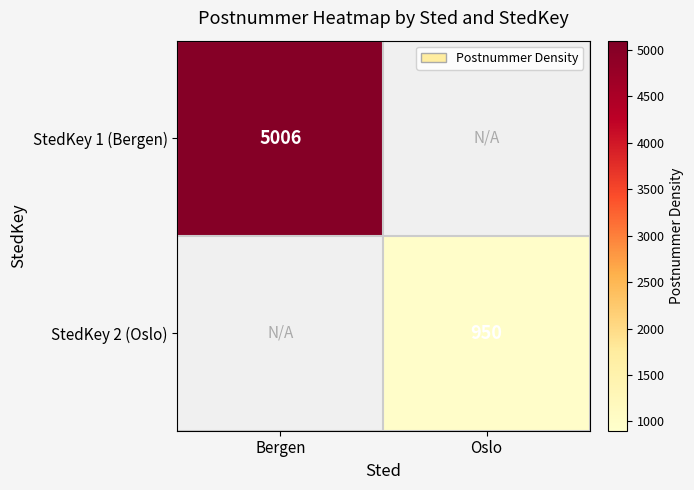

What is the minimum value shown in the chart?

950.0